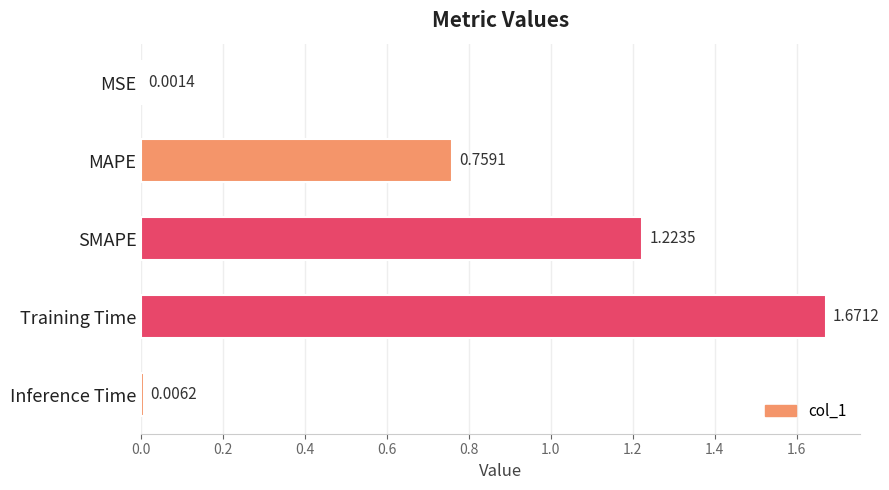

Between MAPE and SMAPE, which is larger?

SMAPE